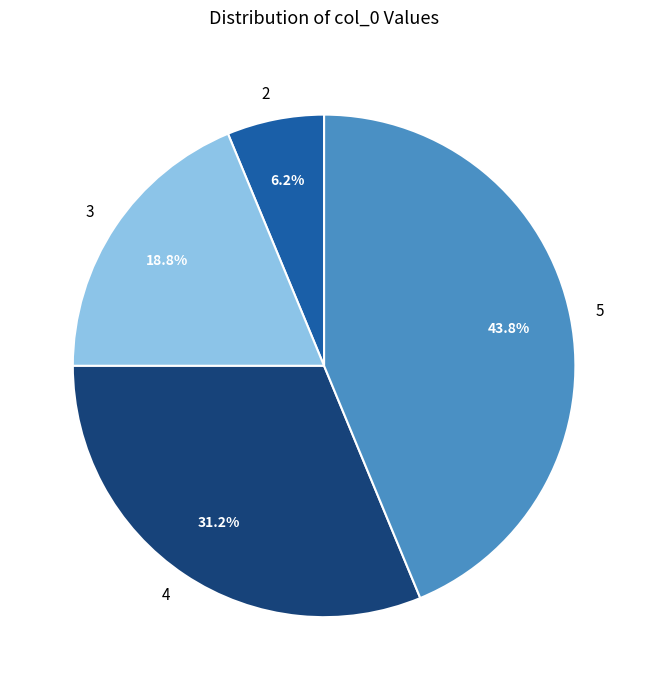

Which category has the smallest portion of the pie?

2